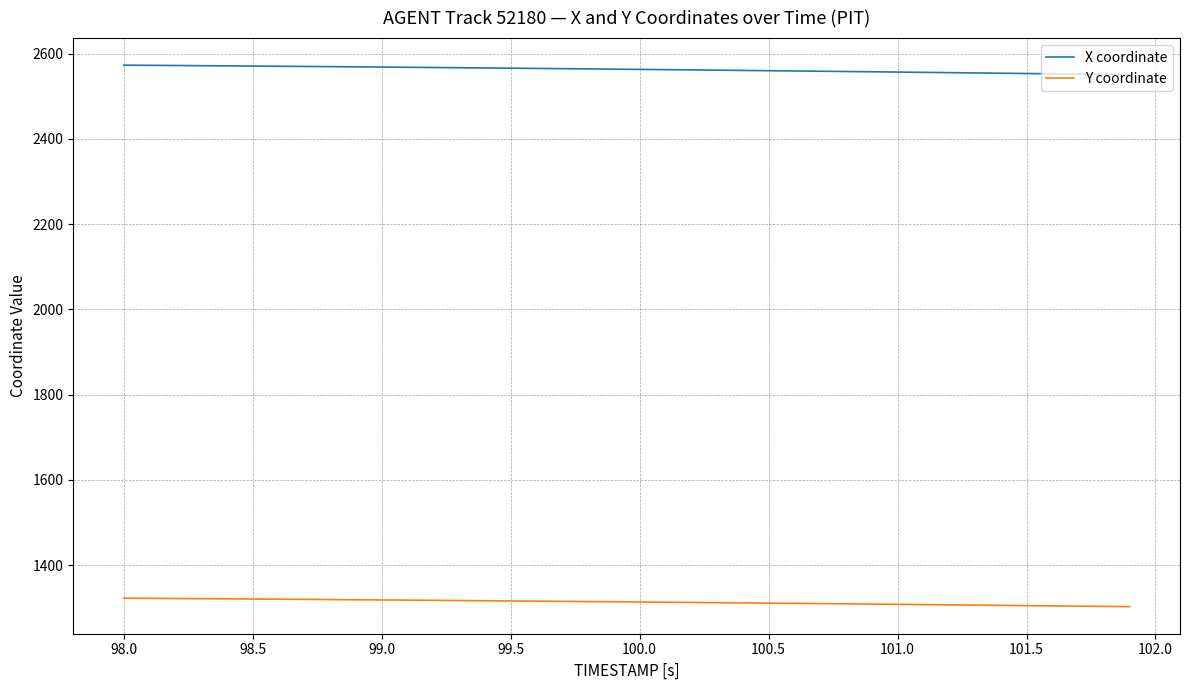

True or false: X coordinate and Y coordinate cross at least once.

False